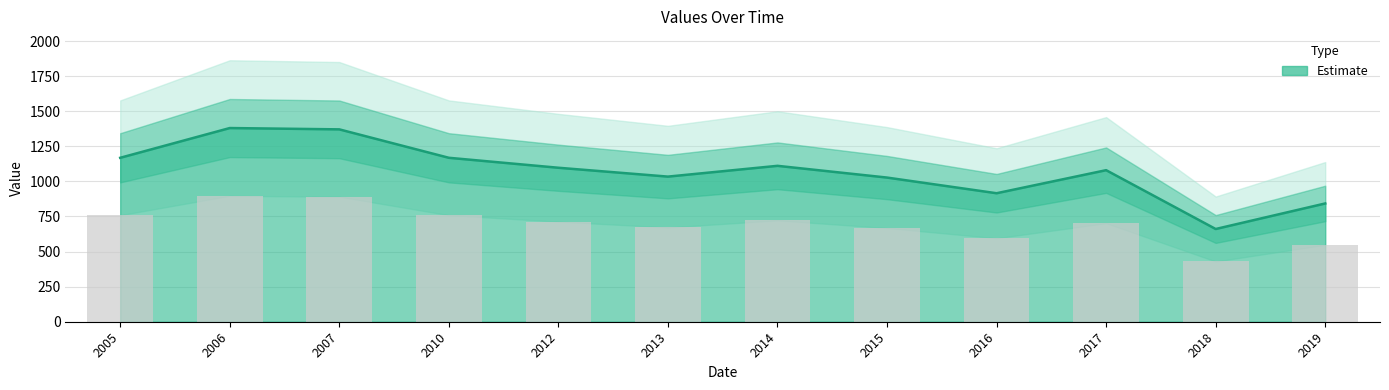

How many bars are there in total?

12